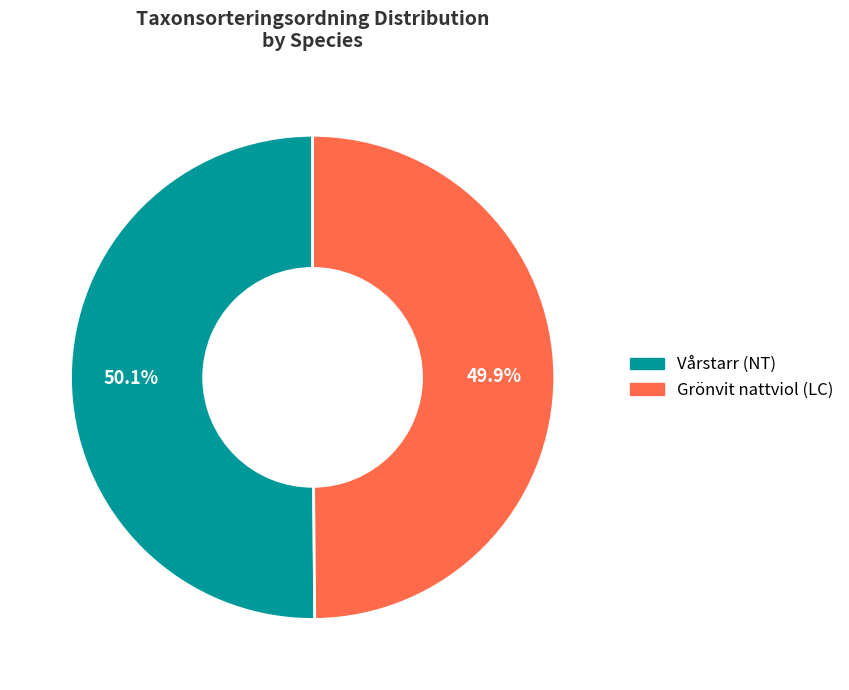

Approximately how many times larger is the value at Grönvit nattviol (LC) compared to Vårstarr (NT)?

1.0